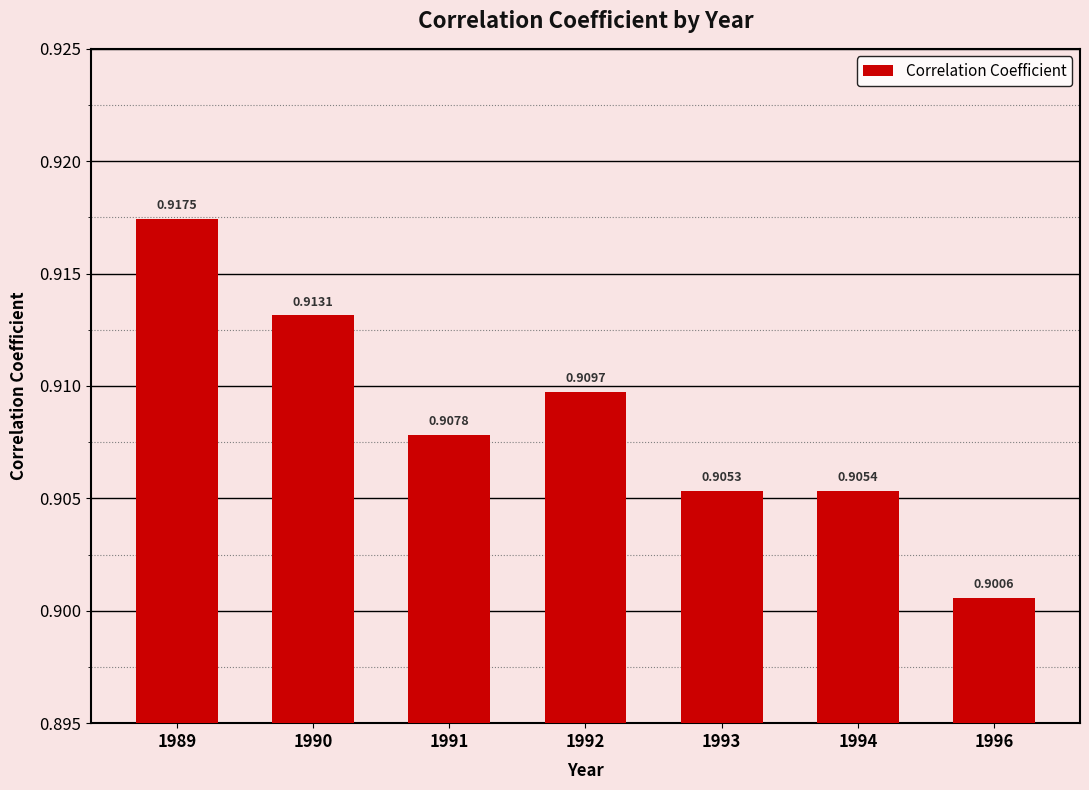

Which has a higher value, 1989 or 1992?

1989